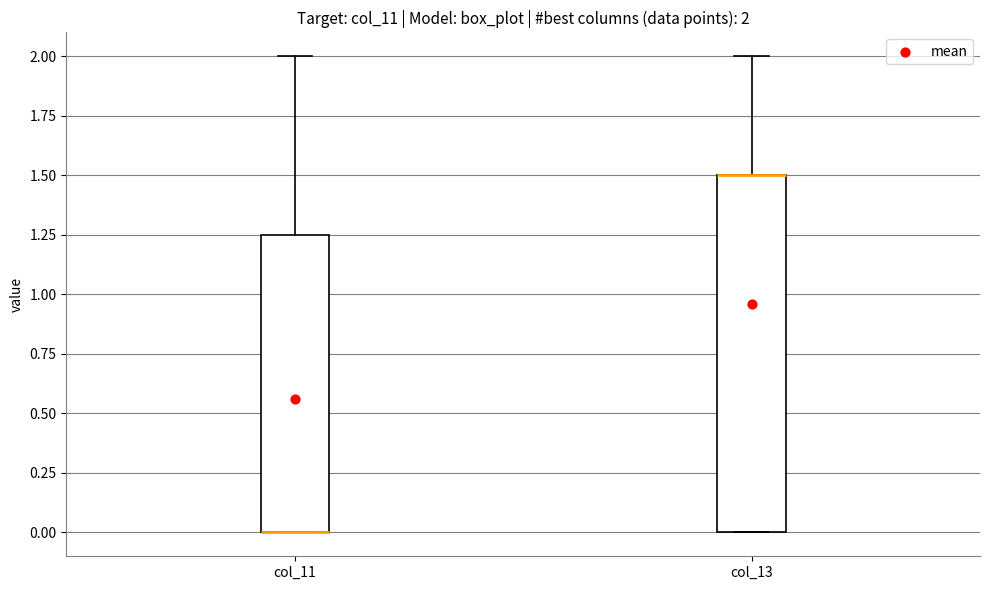

Which box is the tallest, from its lower edge to its upper edge?

col_13